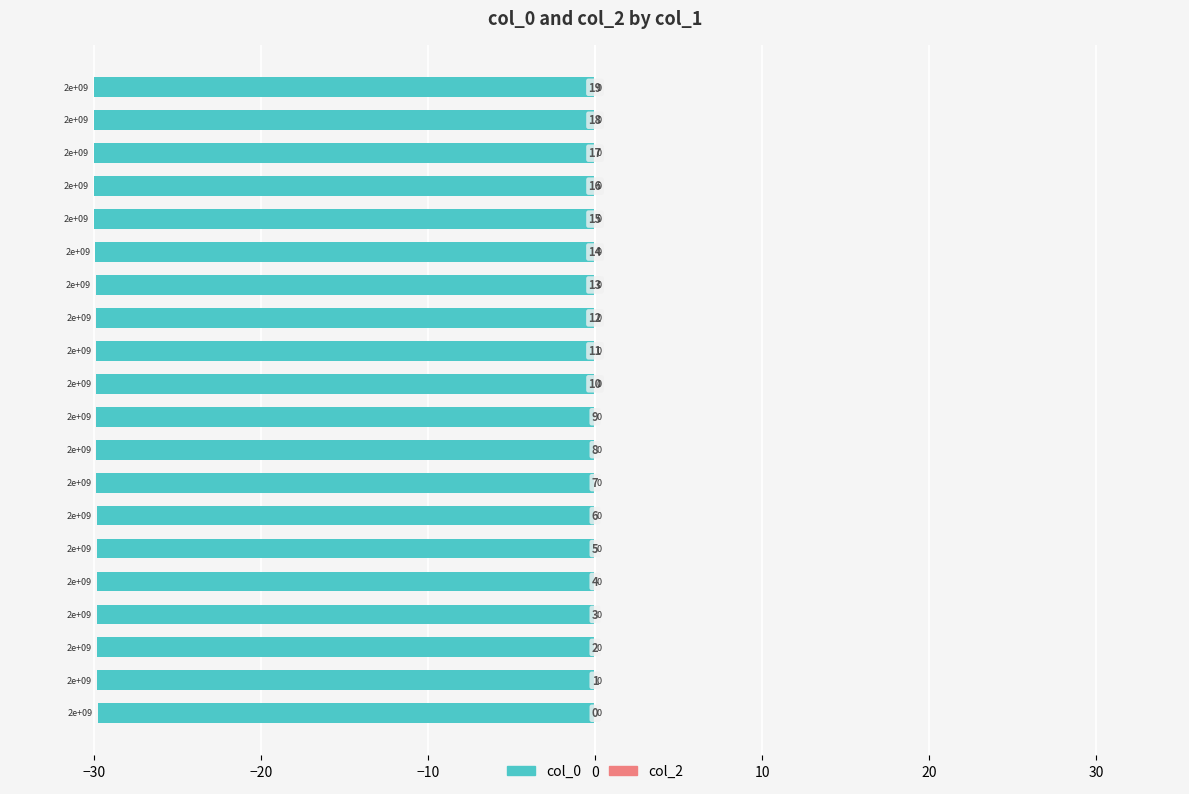

How many bars are there in total?

20